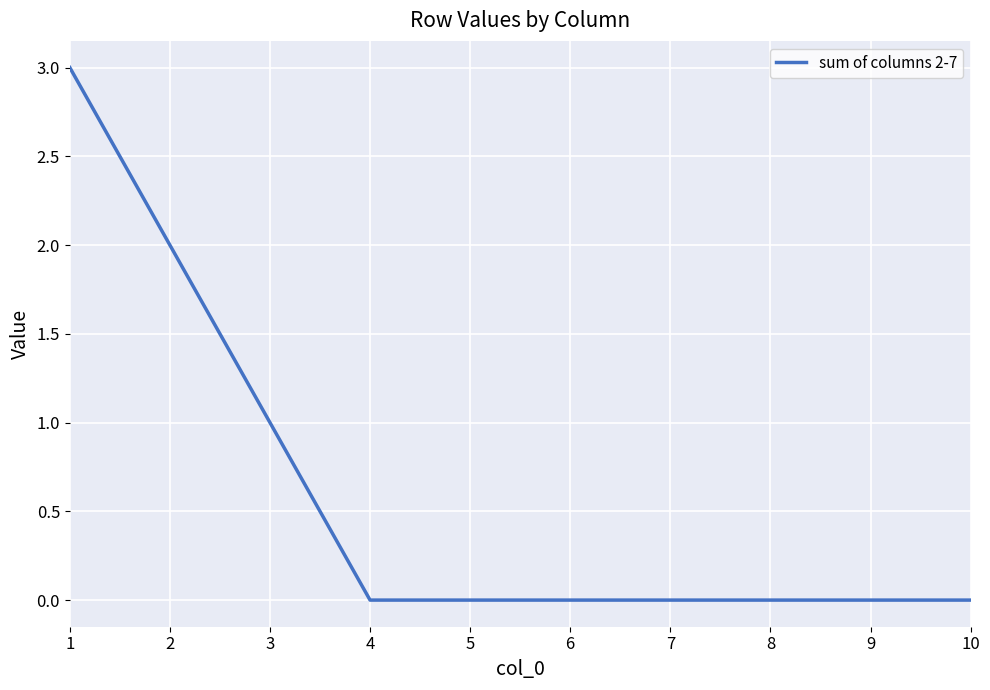

Does the chart display data point markers on the line(s)?

No